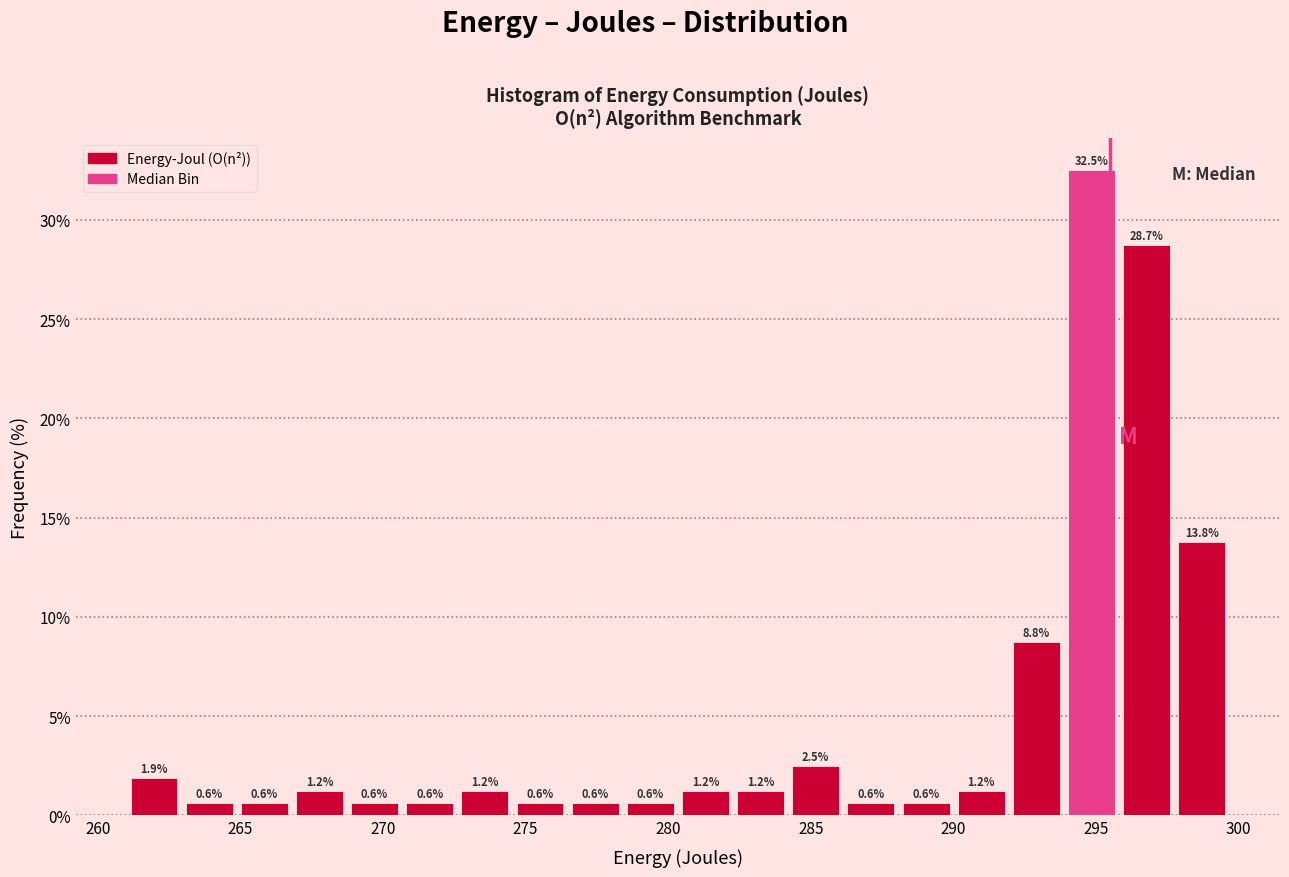

Around what value on the x-axis is the tallest bar? Give the approximate position of its centre, as read against the axis.

295.0